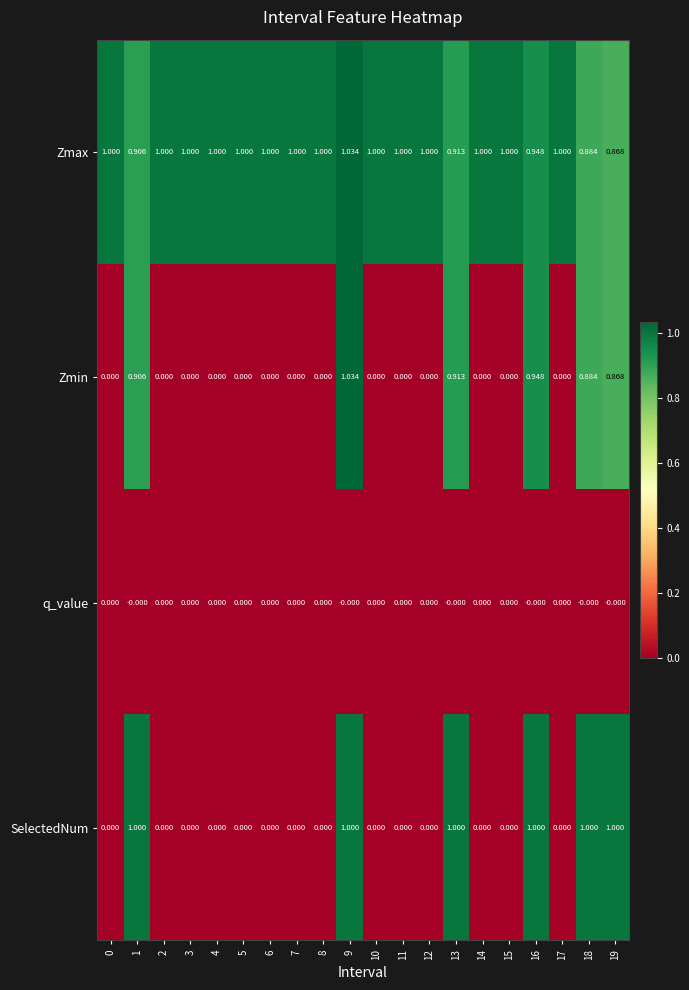

At which category is the sum across all series the highest?

9